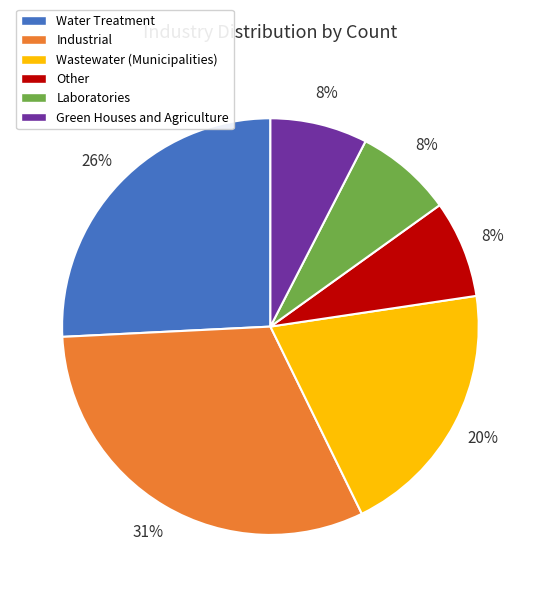

Is it true that Laboratories is 14% of the pie?

False